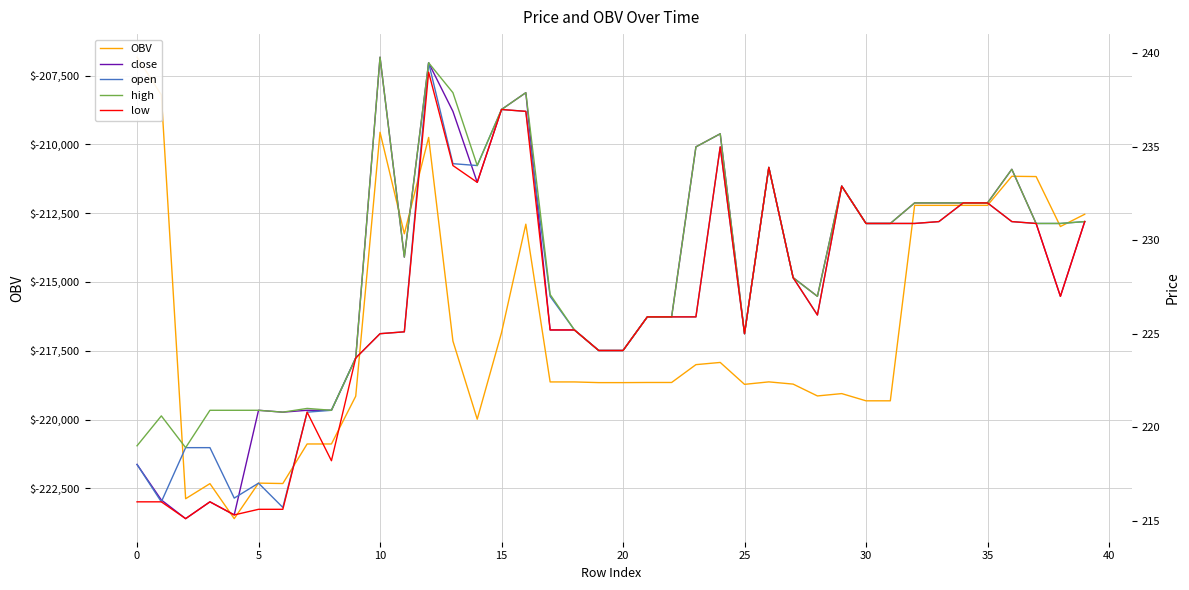

Which series has the largest range (max minus min)?

OBV